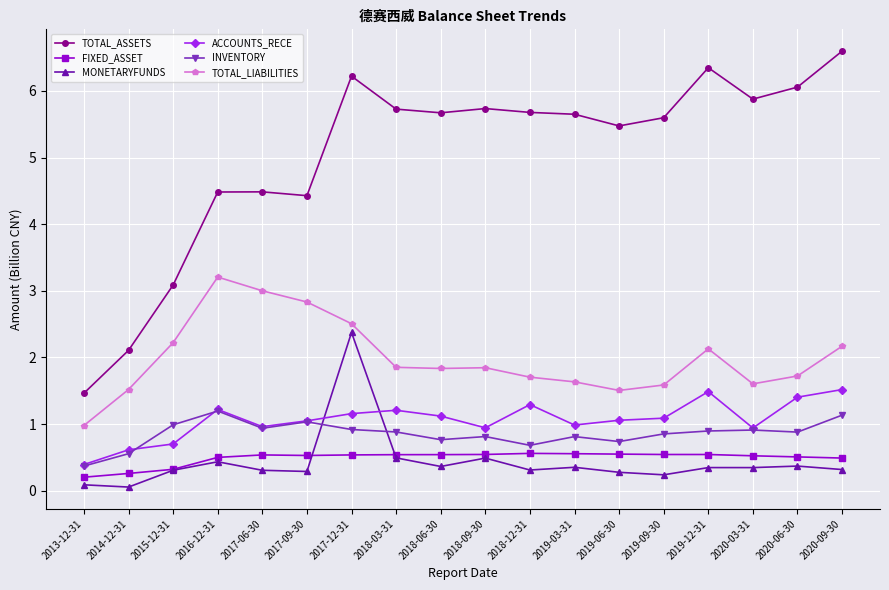

Which category has the lowest value in the ACCOUNTS_RECE series?

2013-12-31